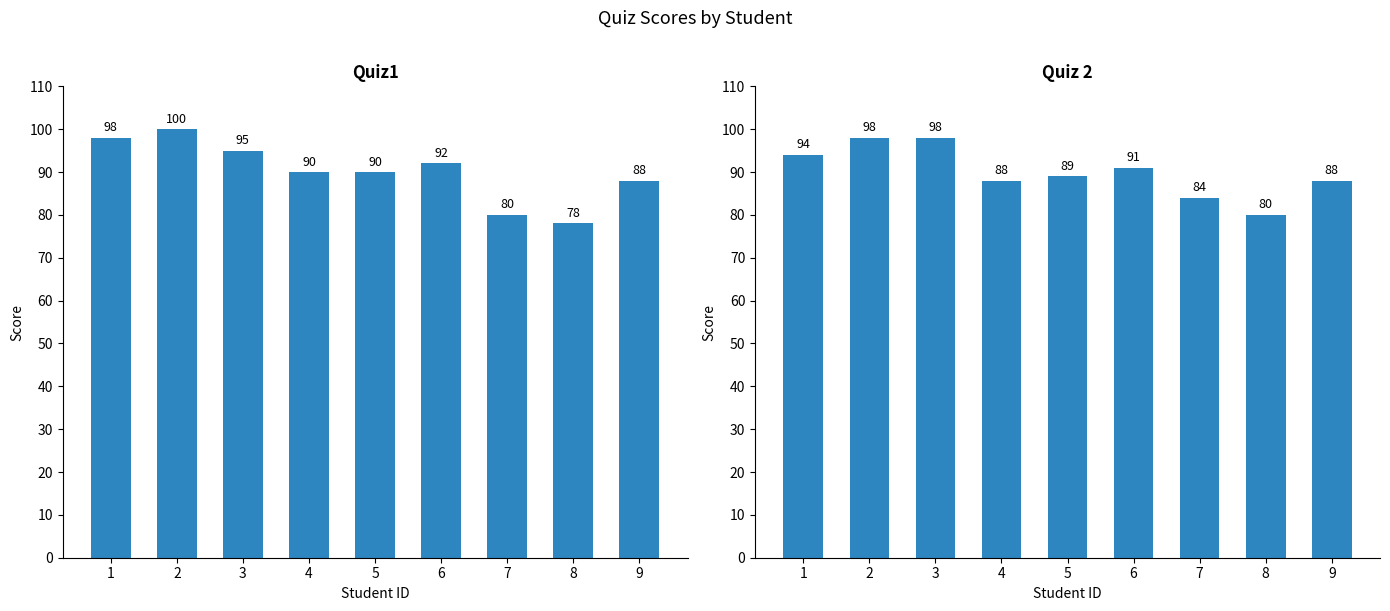

Is it true that Quiz1 equals 112 at 7?

False